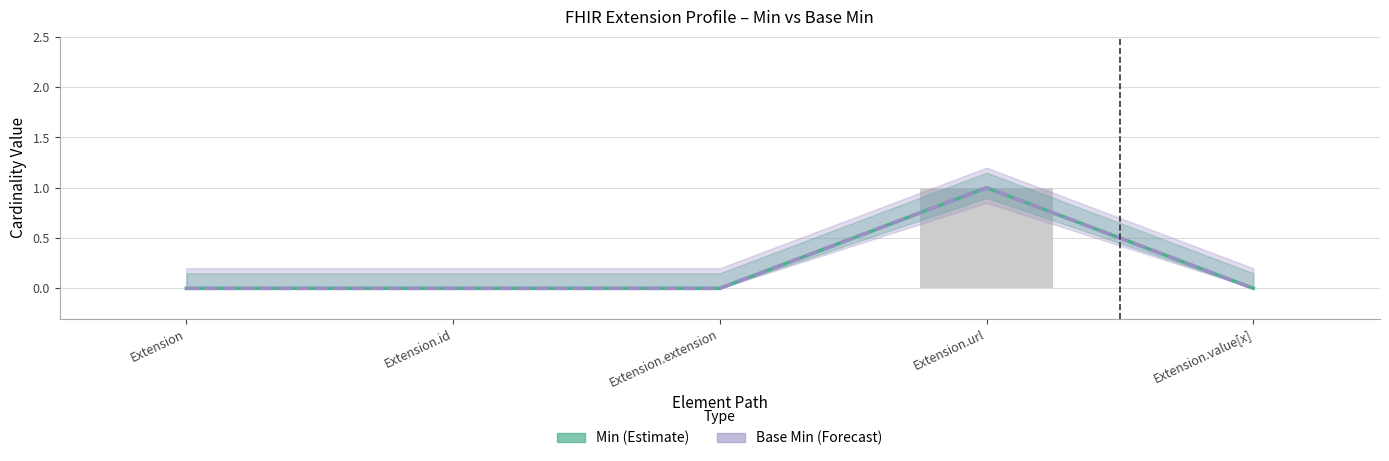

Does the chart contain stacked bars?

No